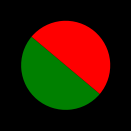

How many slices are in this pie chart?

2